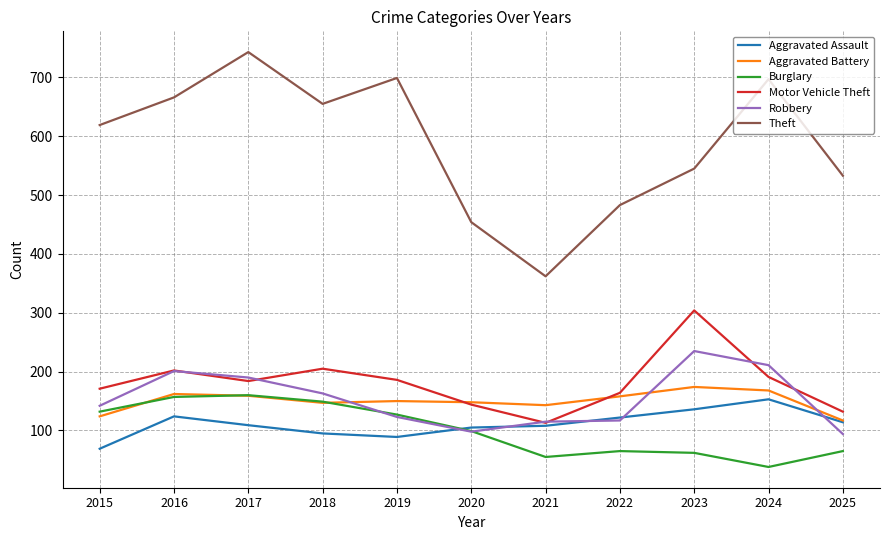

What is the spread (max minus min) of values at 2023?

483